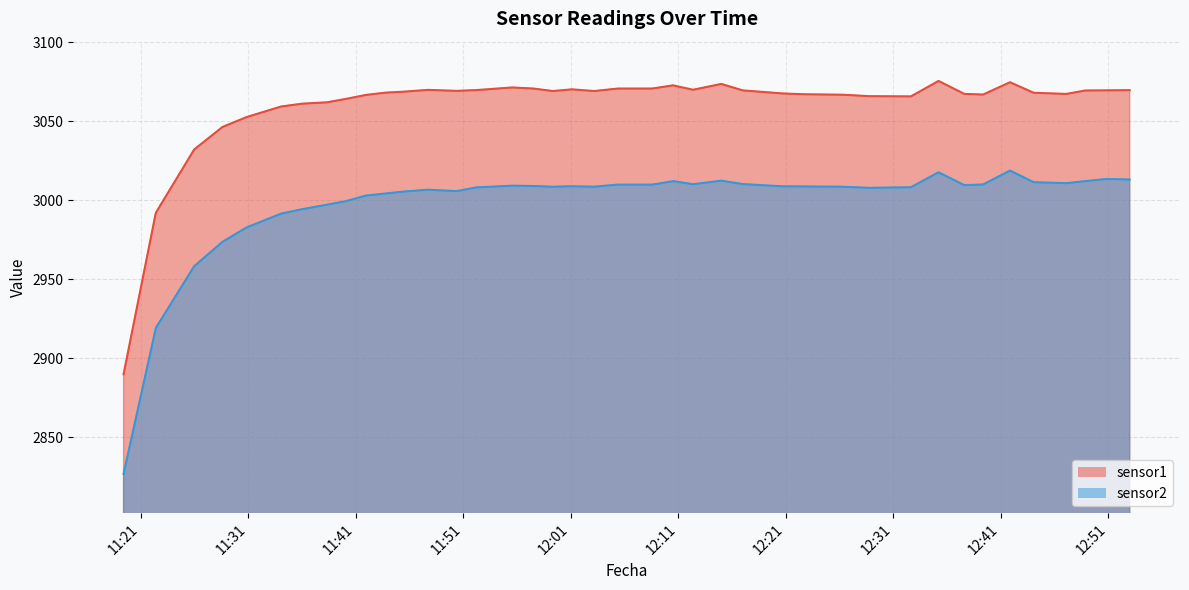

True or false: sensor1 and sensor2 intersect in this chart.

False